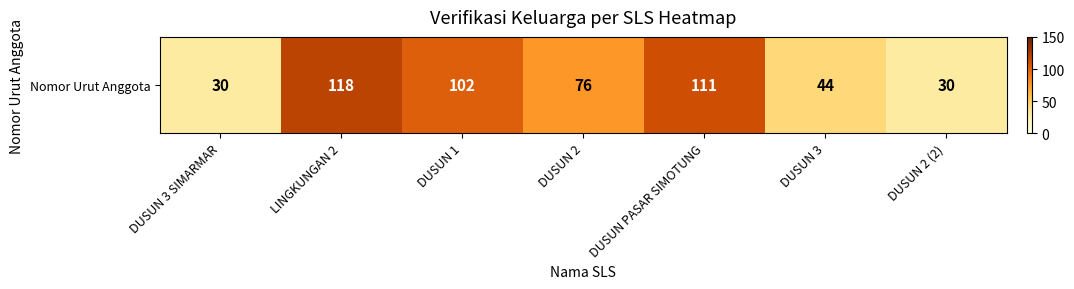

List the labels in order of value, largest first.

LINGKUNGAN 2, DUSUN PASAR SIMOTUNG, DUSUN 1, DUSUN 2, DUSUN 3, DUSUN 3 SIMARMAR, DUSUN 2 (2)